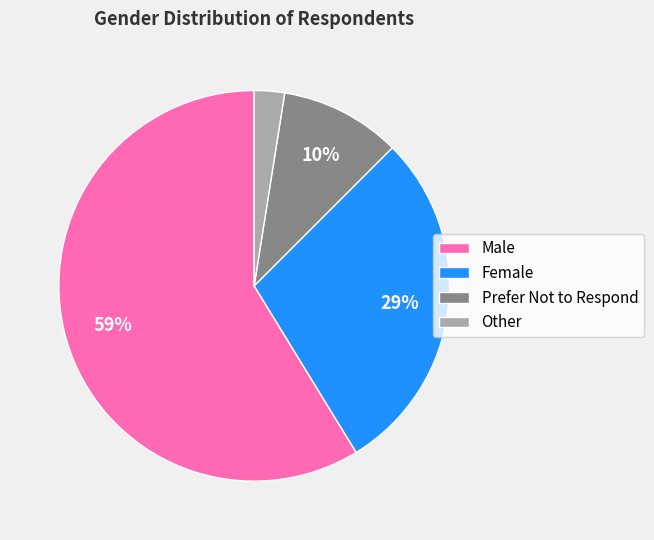

Does Male account for over 50% of the chart?

Yes